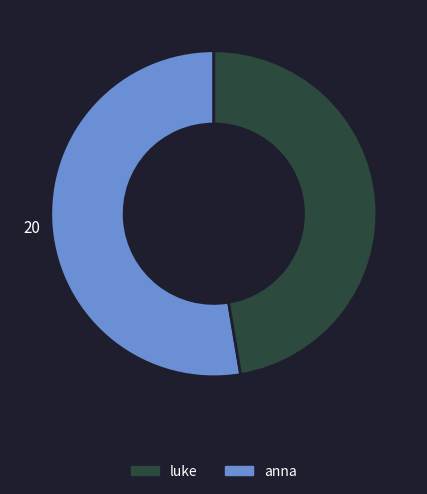

Is there any slice that represents more than half of the pie?

Yes